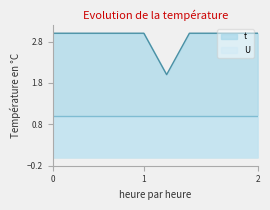

True or false: there are more than 2 points higher than both neighbors.

False